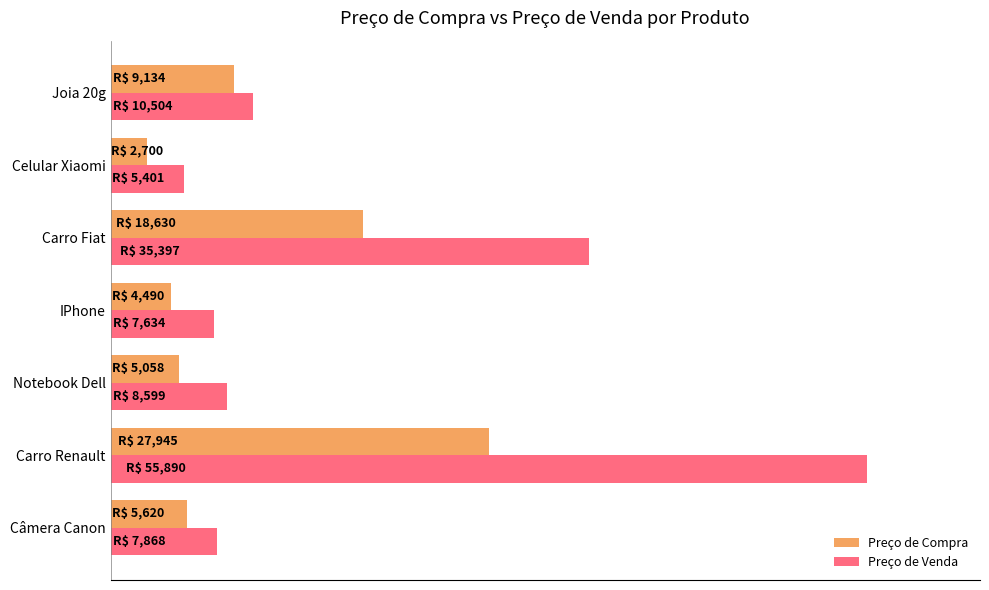

Rank the categories by Preço de Compra value from highest to lowest.

Carro Renault, Carro Fiat, Joia 20g, Câmera Canon, Notebook Dell, IPhone, Celular Xiaomi